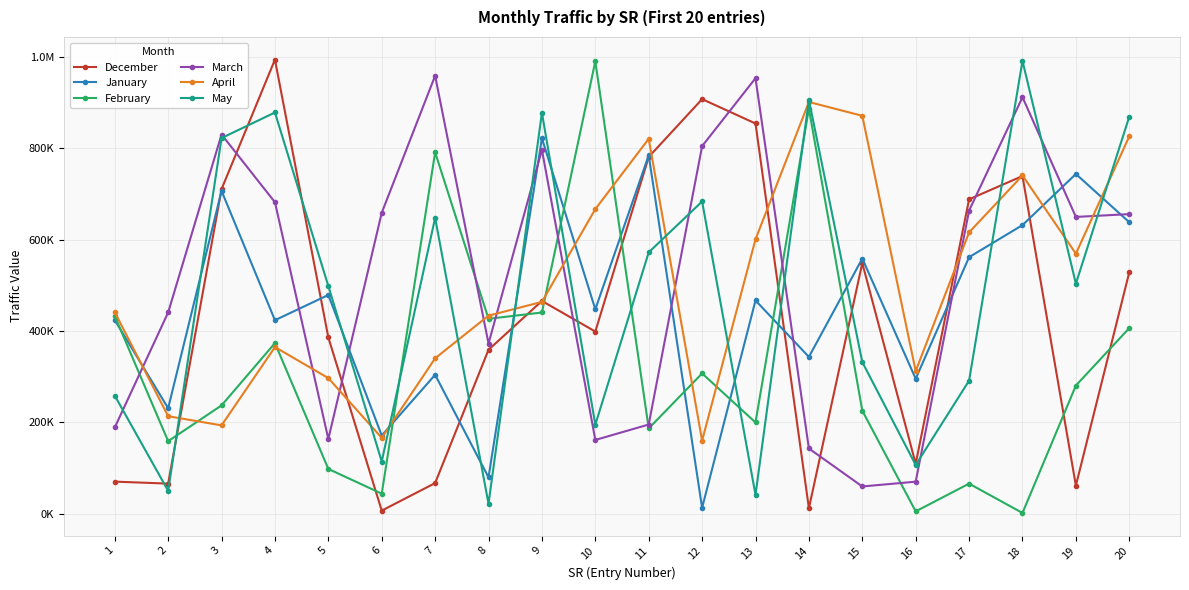

The December series shows 994259 at 4. True or false?

True